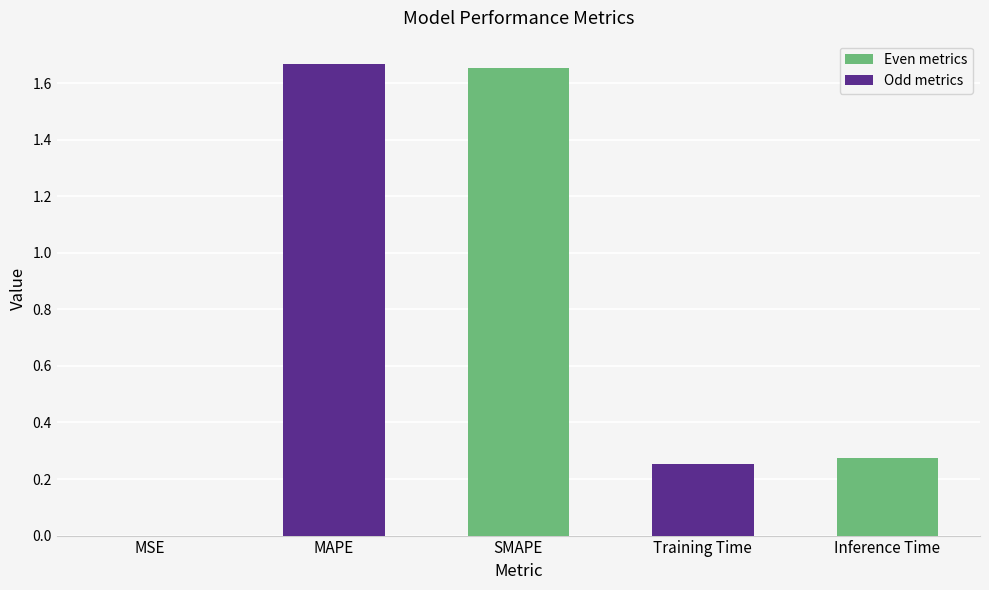

What is the sum of all values?

3.8